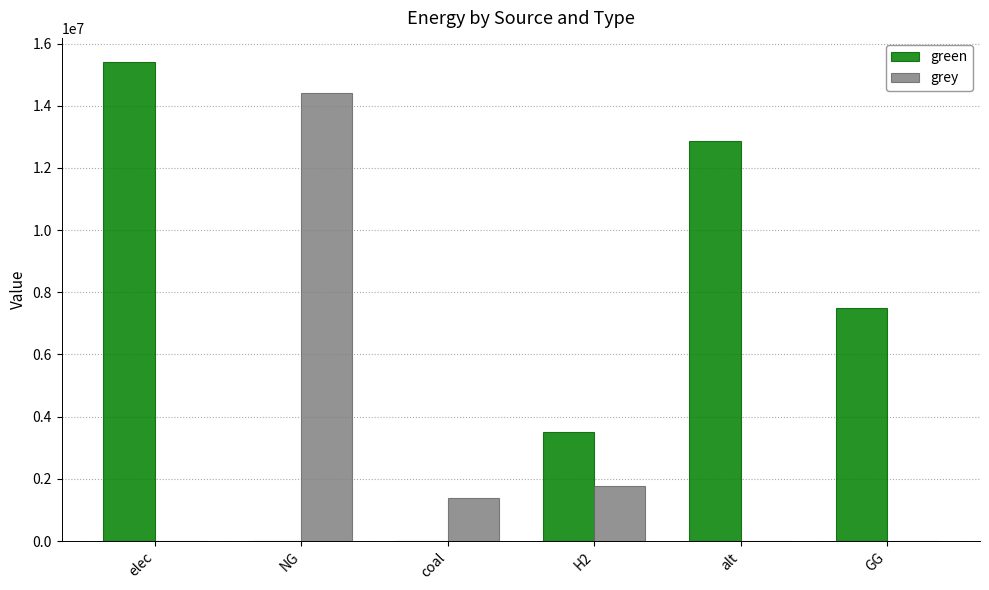

Which series has the widest spread of values?

green